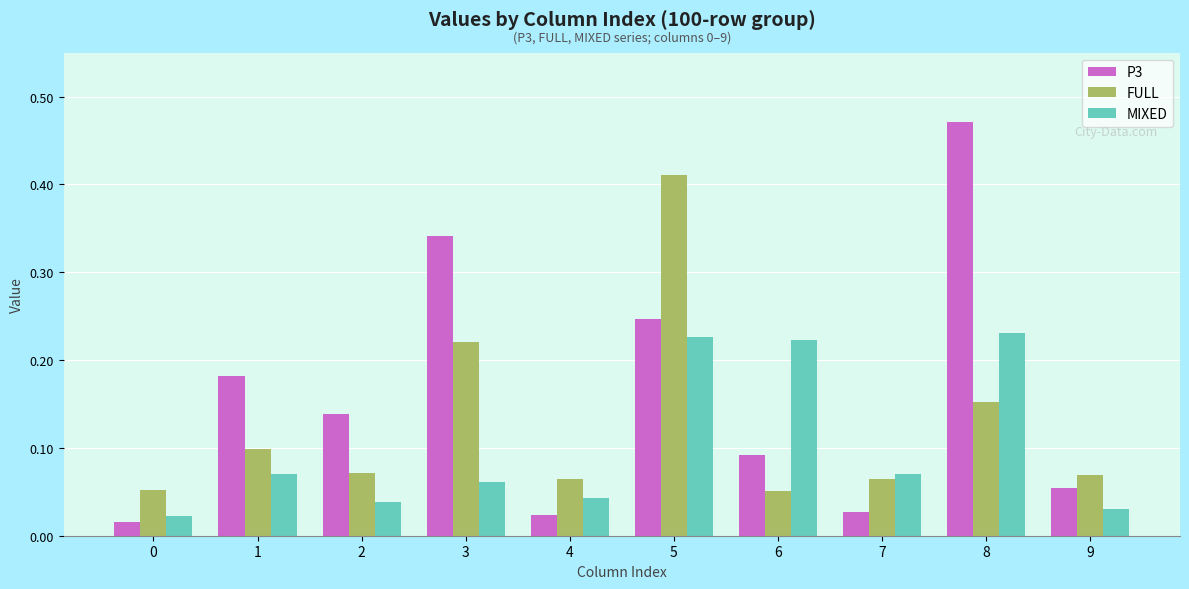

True or false: P3 has a value of 0.1 at 5.

False